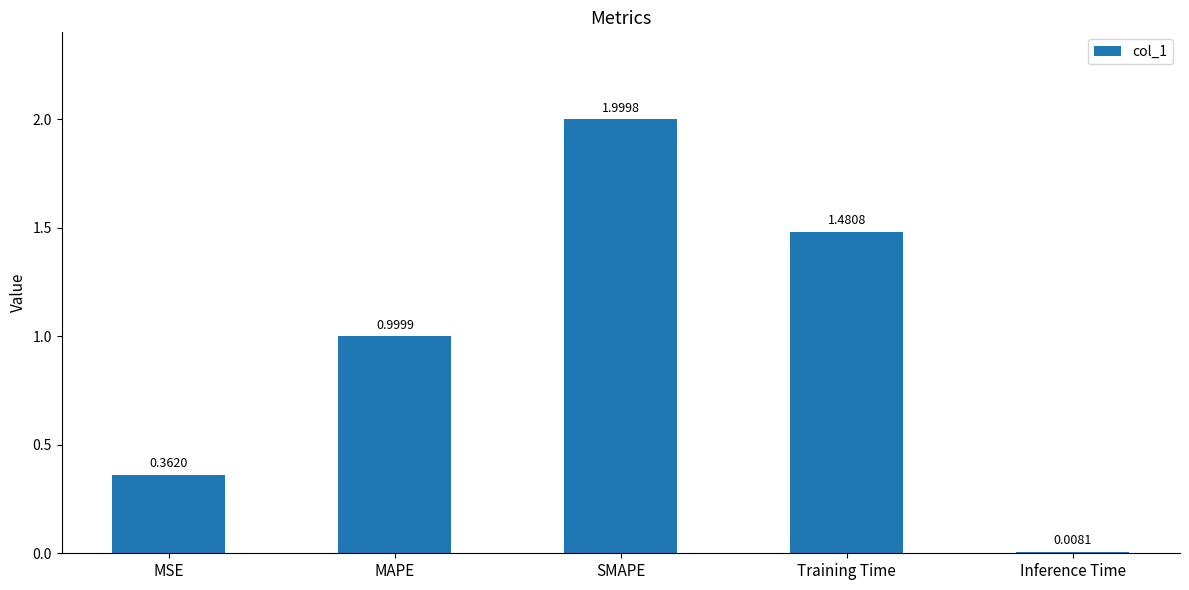

Which category has the highest value across all series?

SMAPE